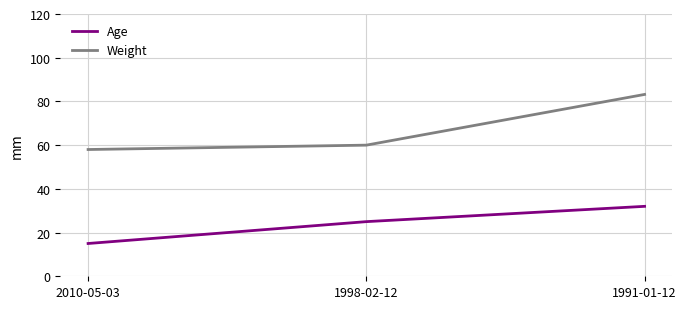

Between 2010-05-03 and 1998-02-12, which series saw the biggest shift?

Age